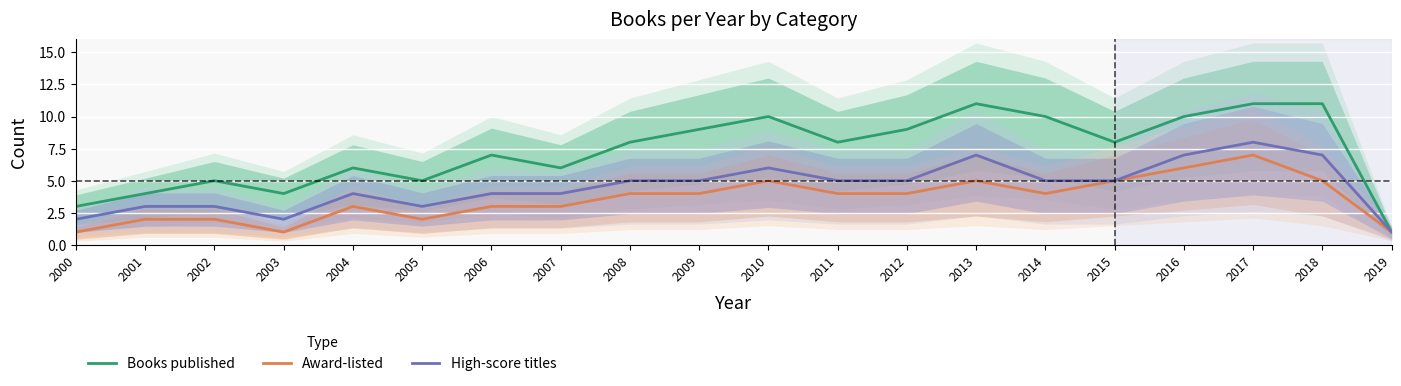

True or false: Books published and High-score titles intersect in this chart.

False